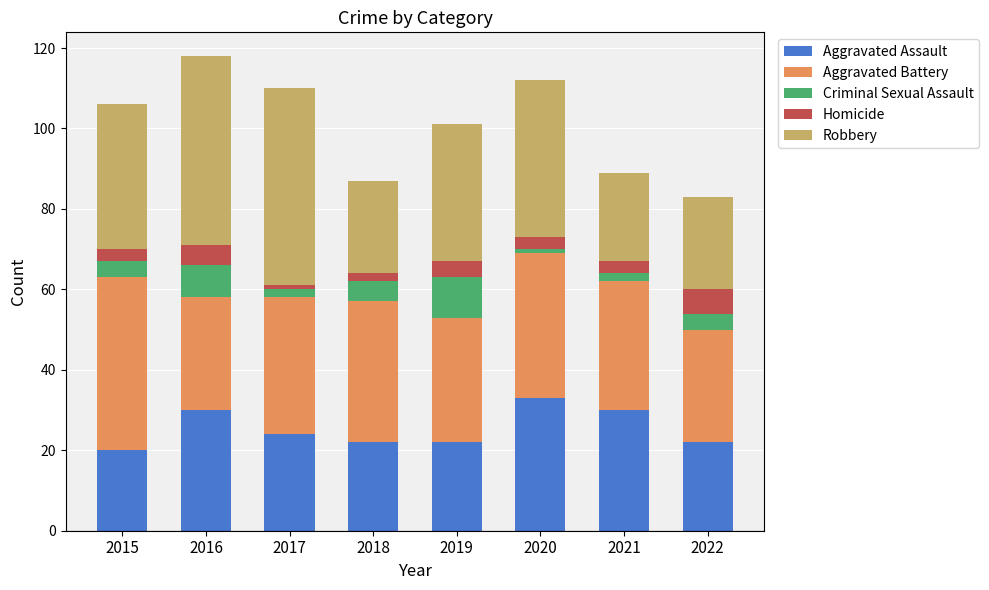

Which category has the highest value in the Aggravated Assault series?

2020